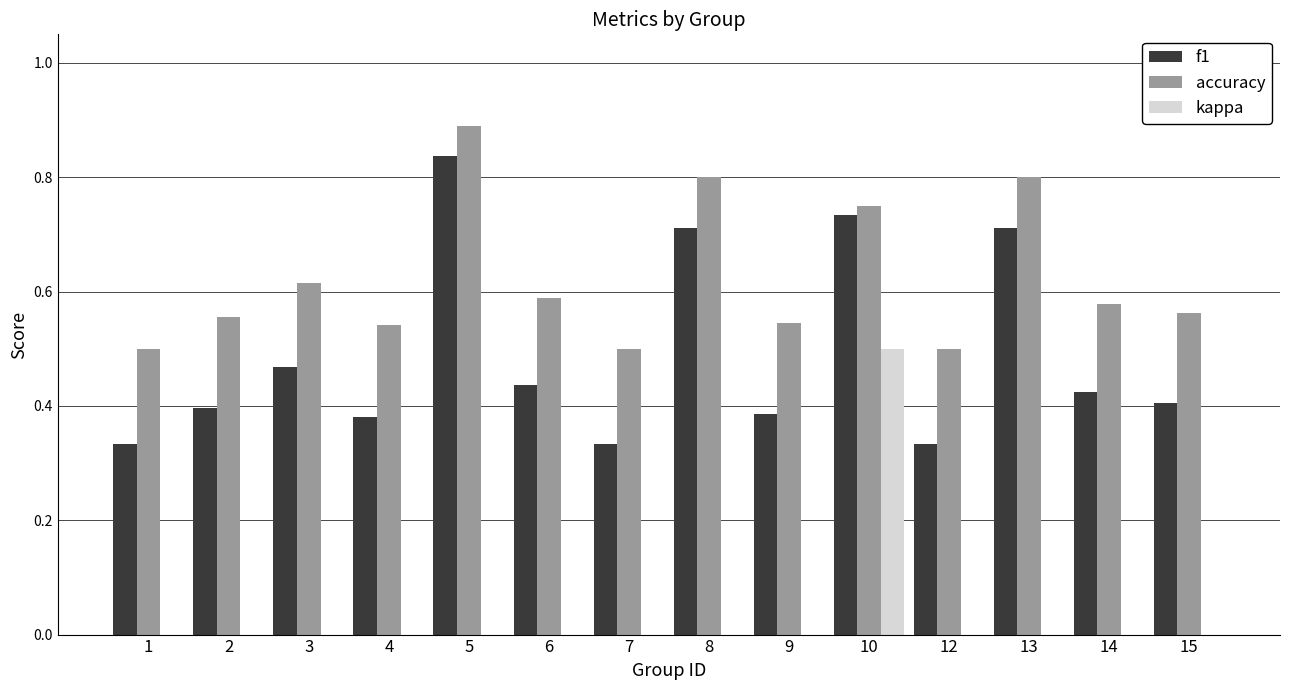

Which label corresponds to the largest value in the chart?

5